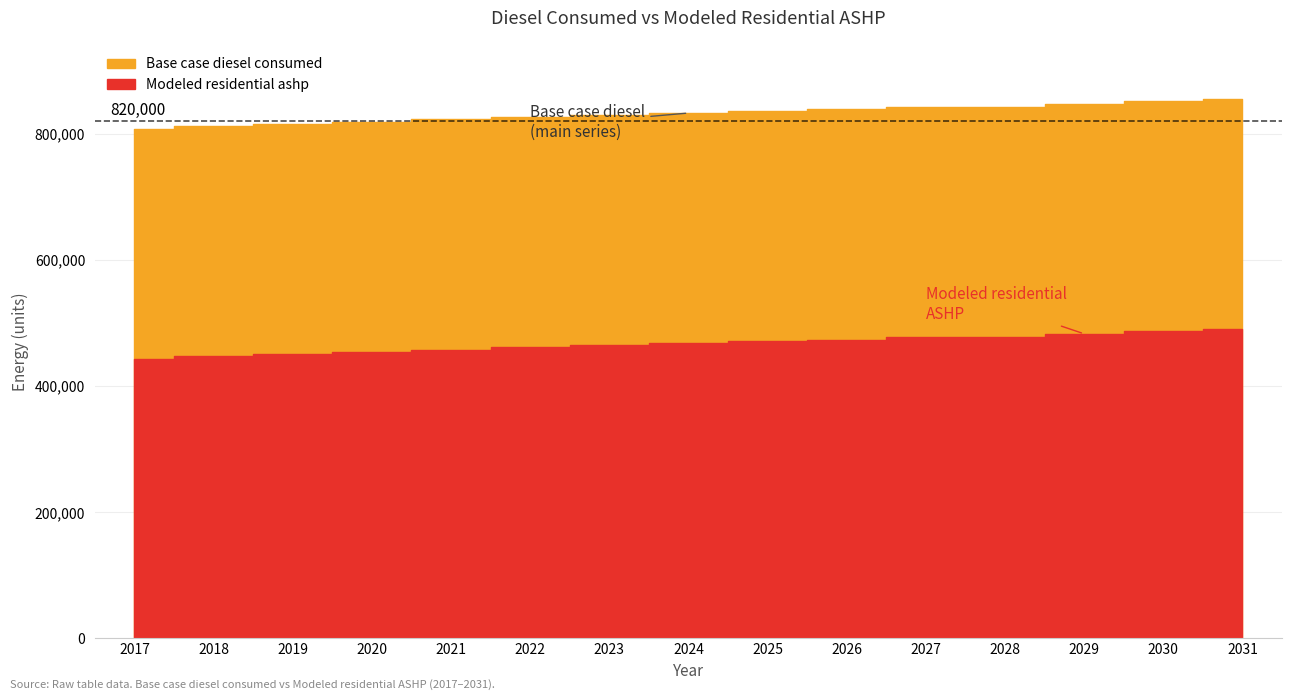

True or false: Modeled residential ashp and Base case diesel consumed intersect in this chart.

False